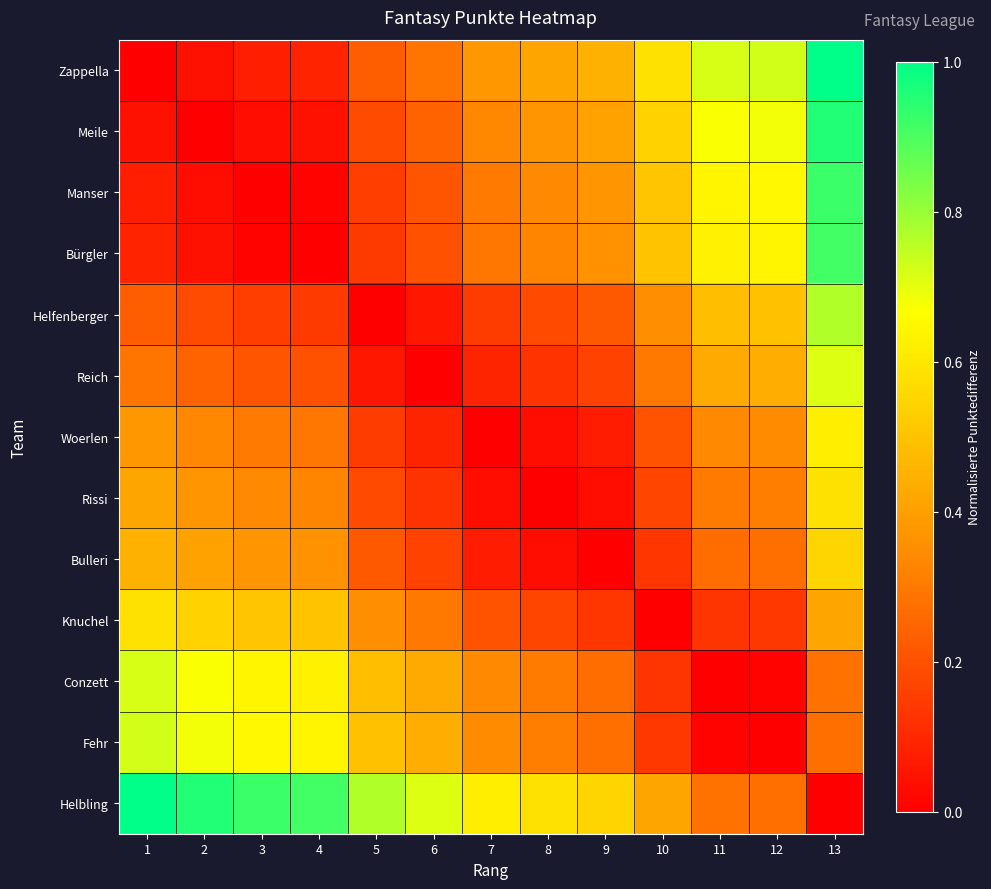

List the series in order of their peak value, lowest first.

Bulleri, Rissi, Knuchel, Woerlen, Reich, Conzett, Fehr, Helfenberger, Bürgler, Manser, Meile, Zappella, Helbling